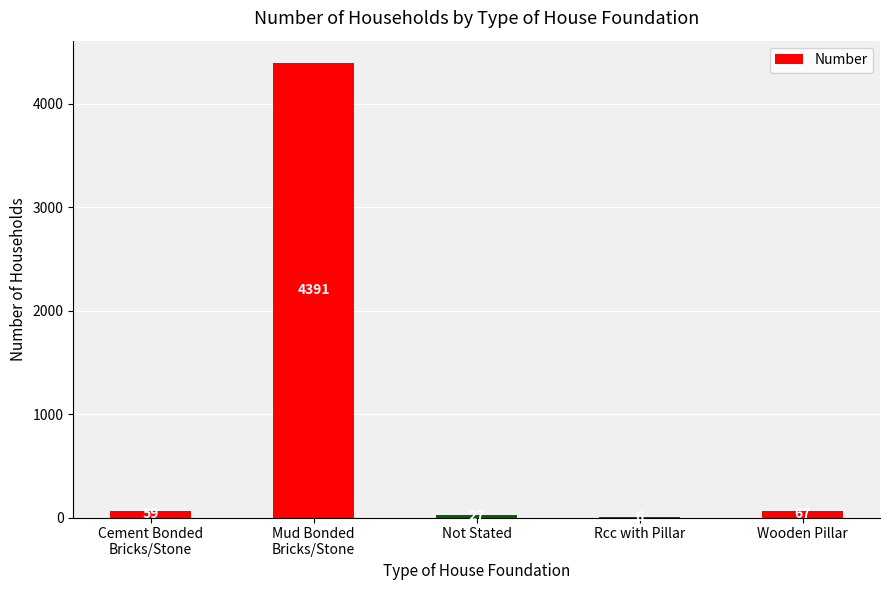

Reading right to left, extract all data points from this chart.

Wooden Pillar=67	Rcc with Pillar=6	Not Stated=27	Mud Bonded
Bricks/Stone=4391	Cement Bonded
Bricks/Stone=59